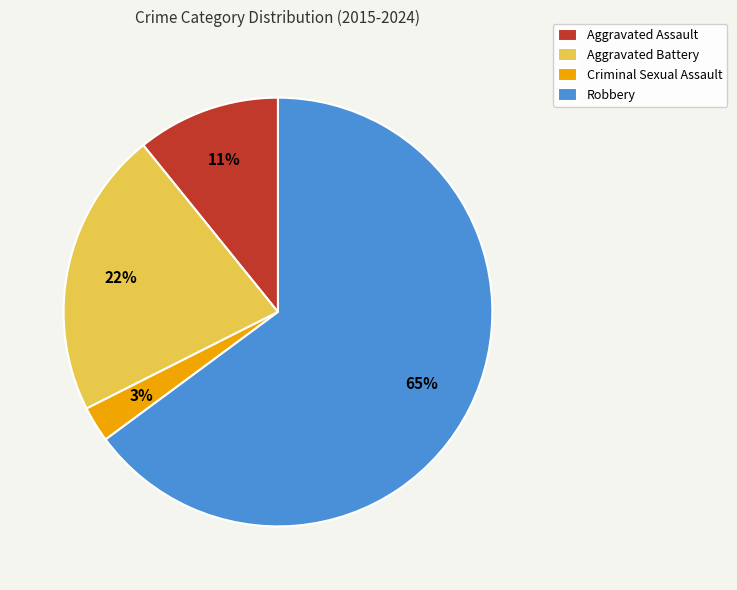

Rank the categories by value from lowest to highest.

Criminal Sexual Assault, Aggravated Assault, Aggravated Battery, Robbery